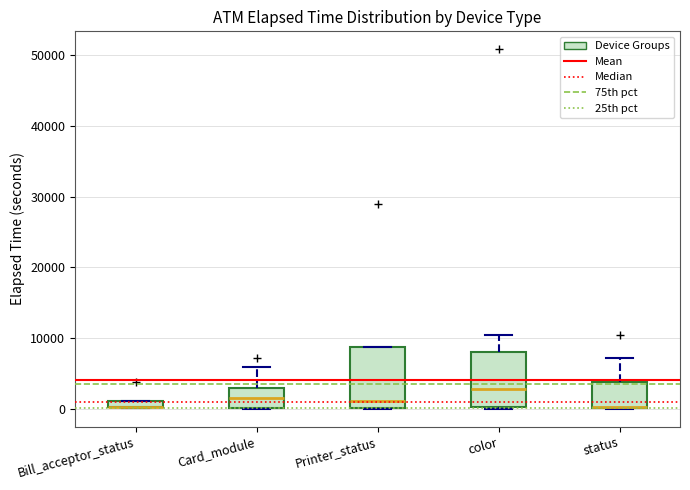

Where is the upper edge of the box for color on the y-axis? The values are not printed on the chart, so give them approximately, as read against the axis.

8000